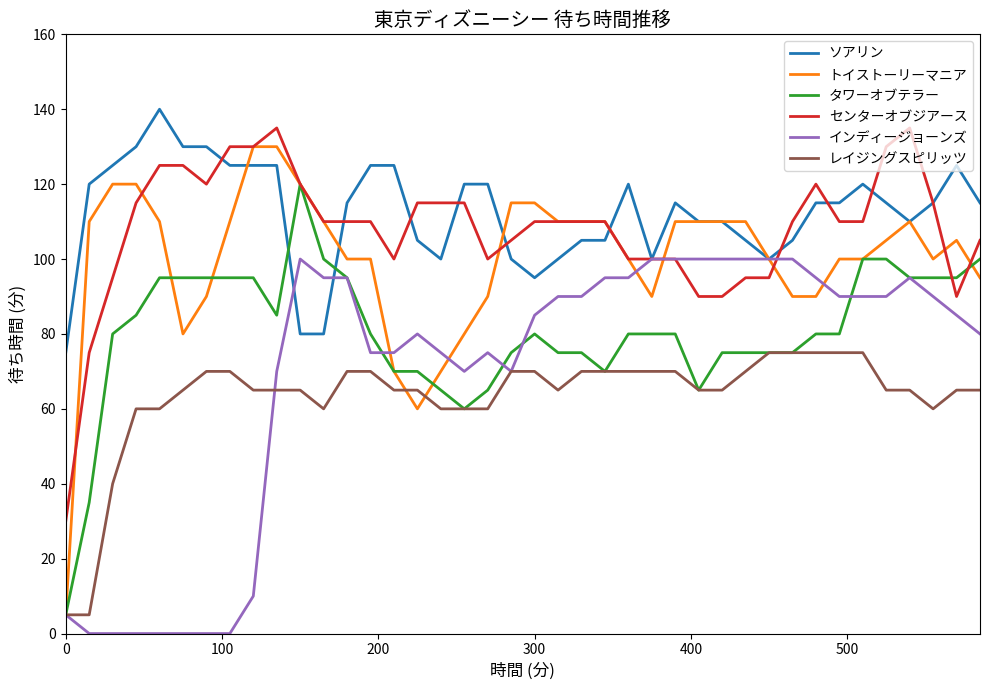

True or false: センターオブジアース has more than 0 interior local peaks.

True